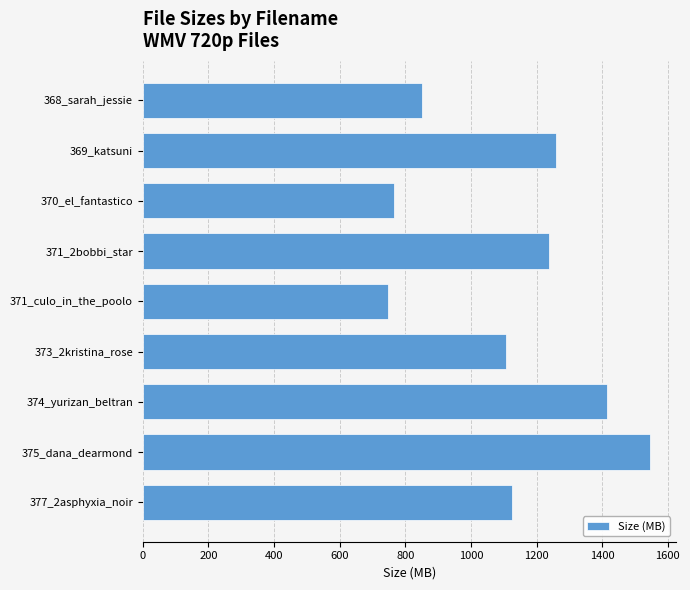

What is the greatest value displayed?

1546.4